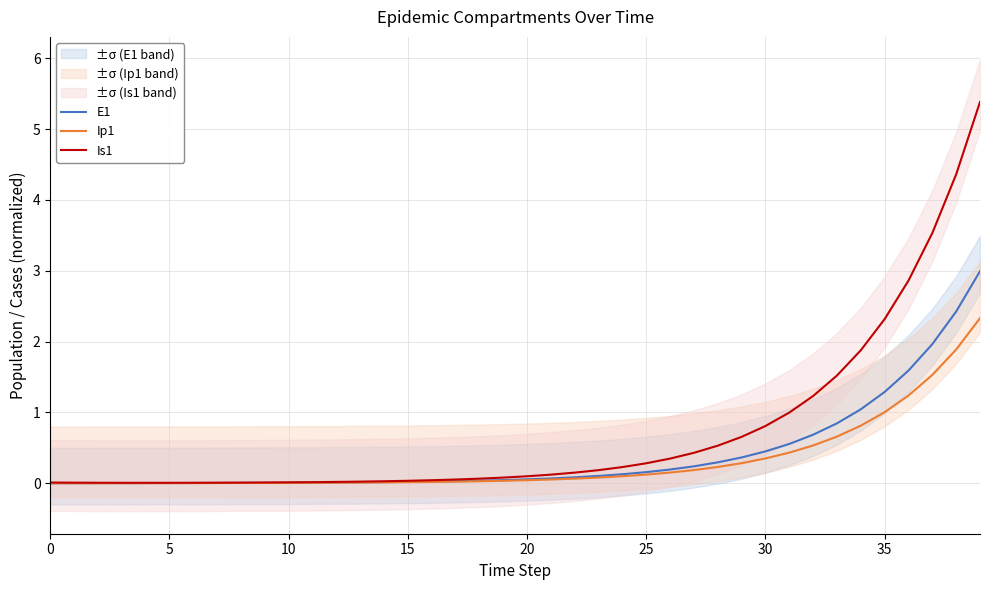

True or false: Ip1 has more than 2 interior local peaks.

False